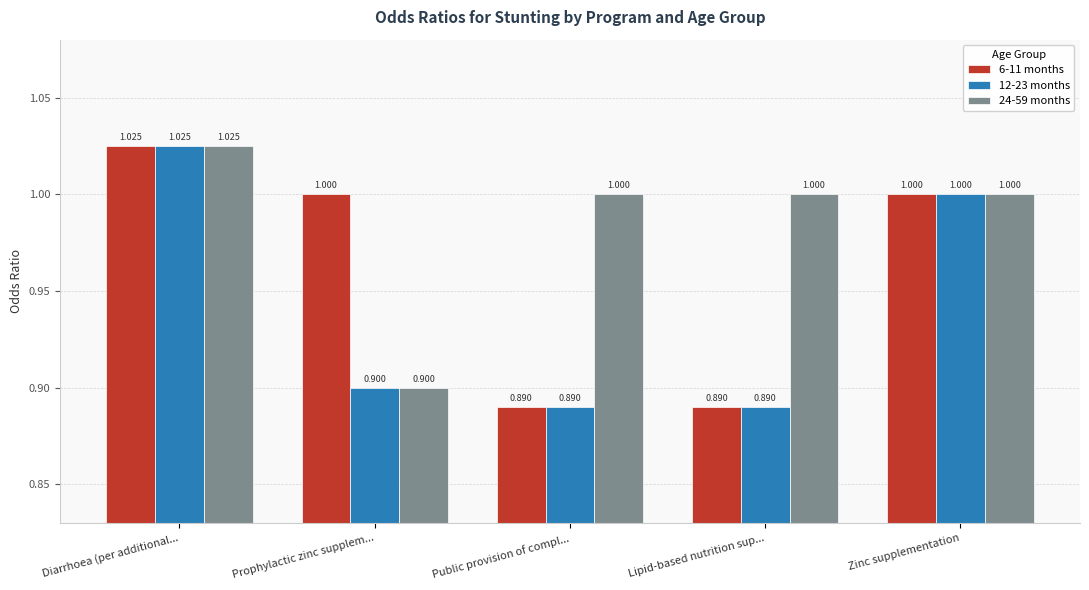

True or false: 24-59 months has a value of 1.5 at Public provision of compl....

False